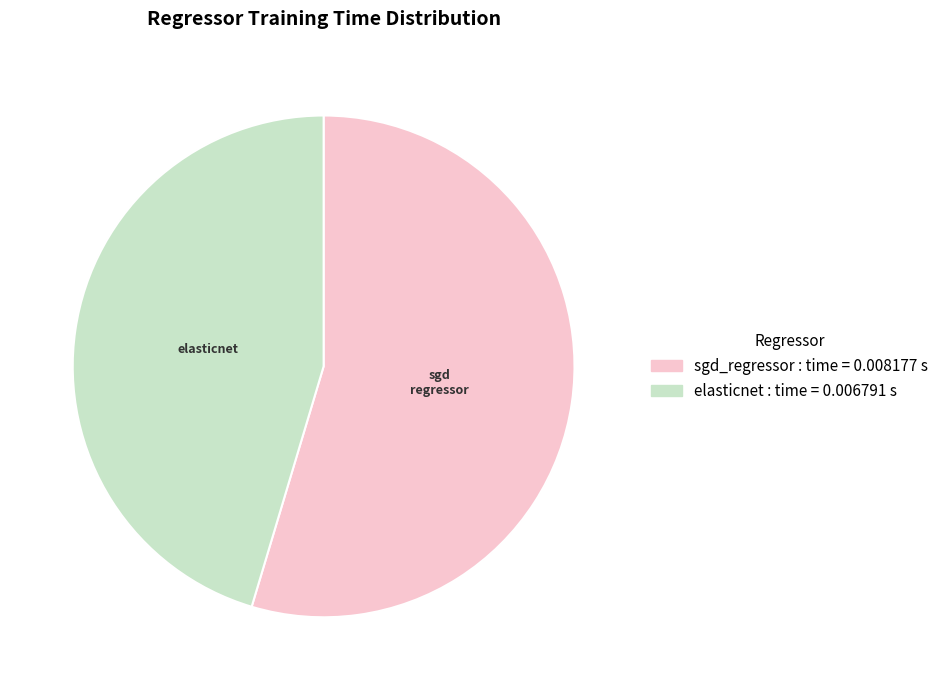

What is the largest slice in the pie chart?

sgd_regressor